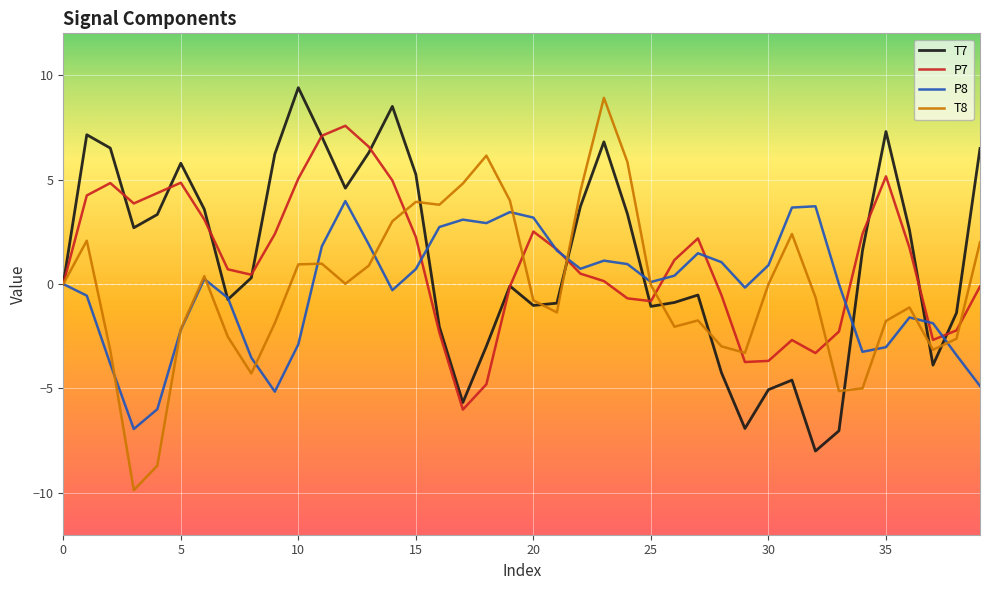

What is the minimum value for T8?

-9.9